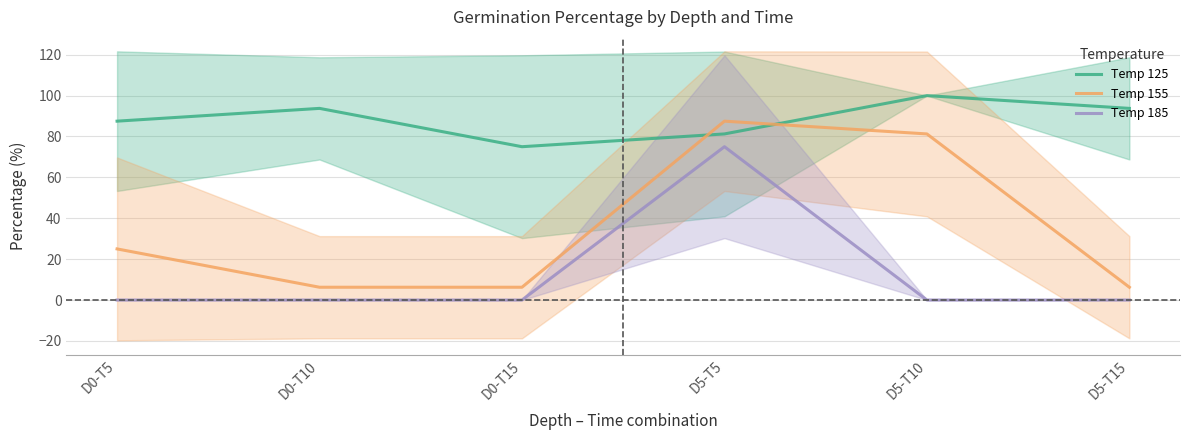

In Temp 155, how many points are higher than both neighbors (excluding endpoints)?

1